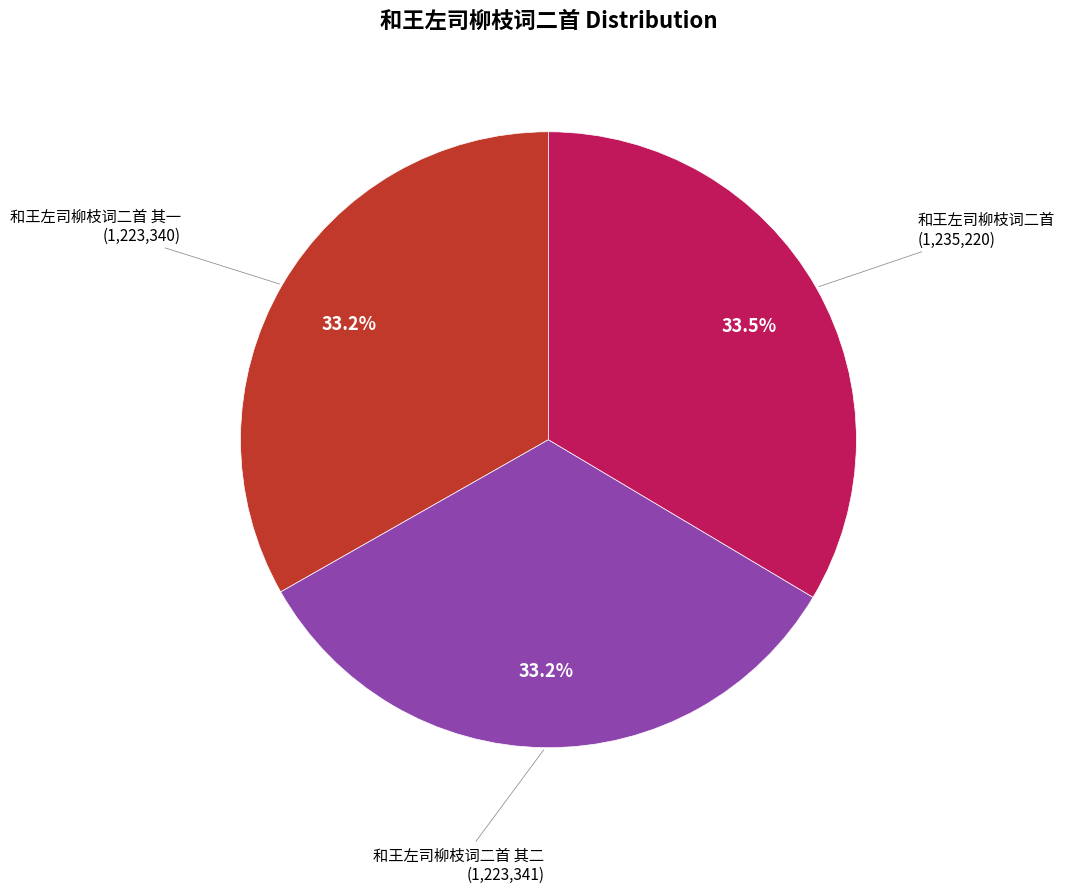

Is there any slice that represents more than half of the pie?

No